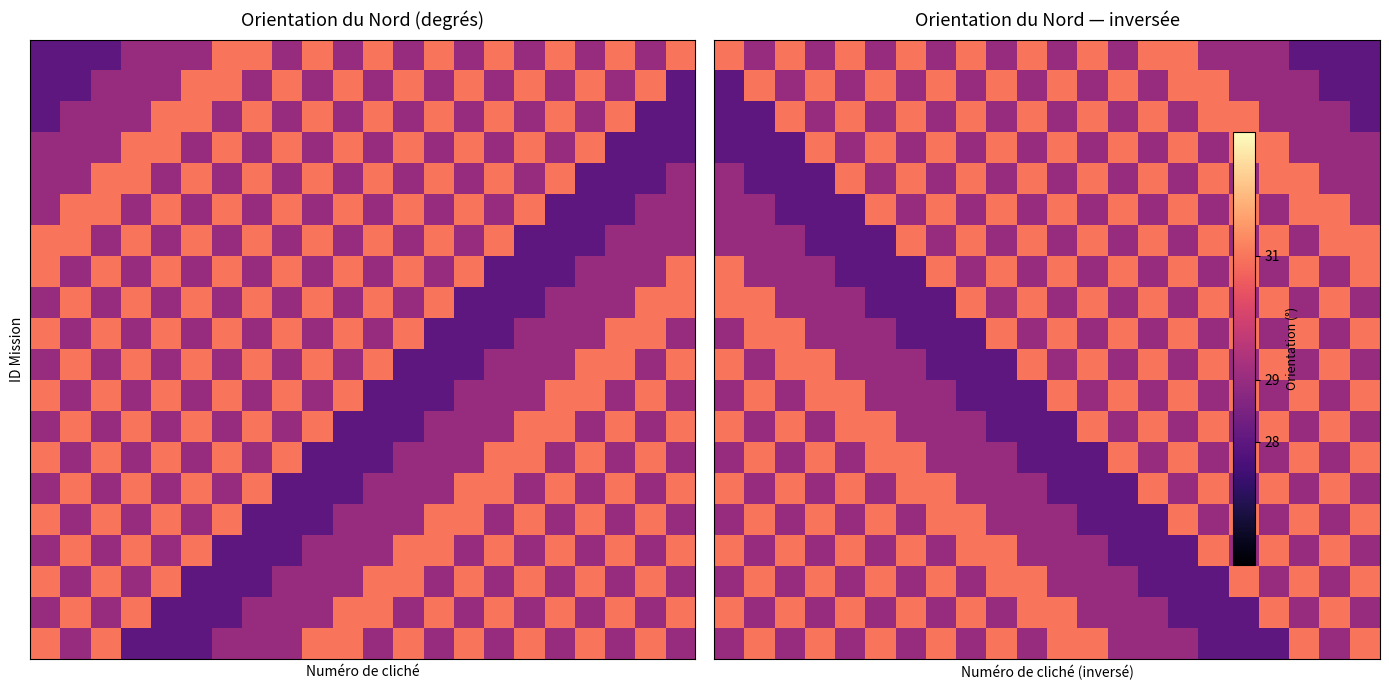

What is the smallest value displayed?

28